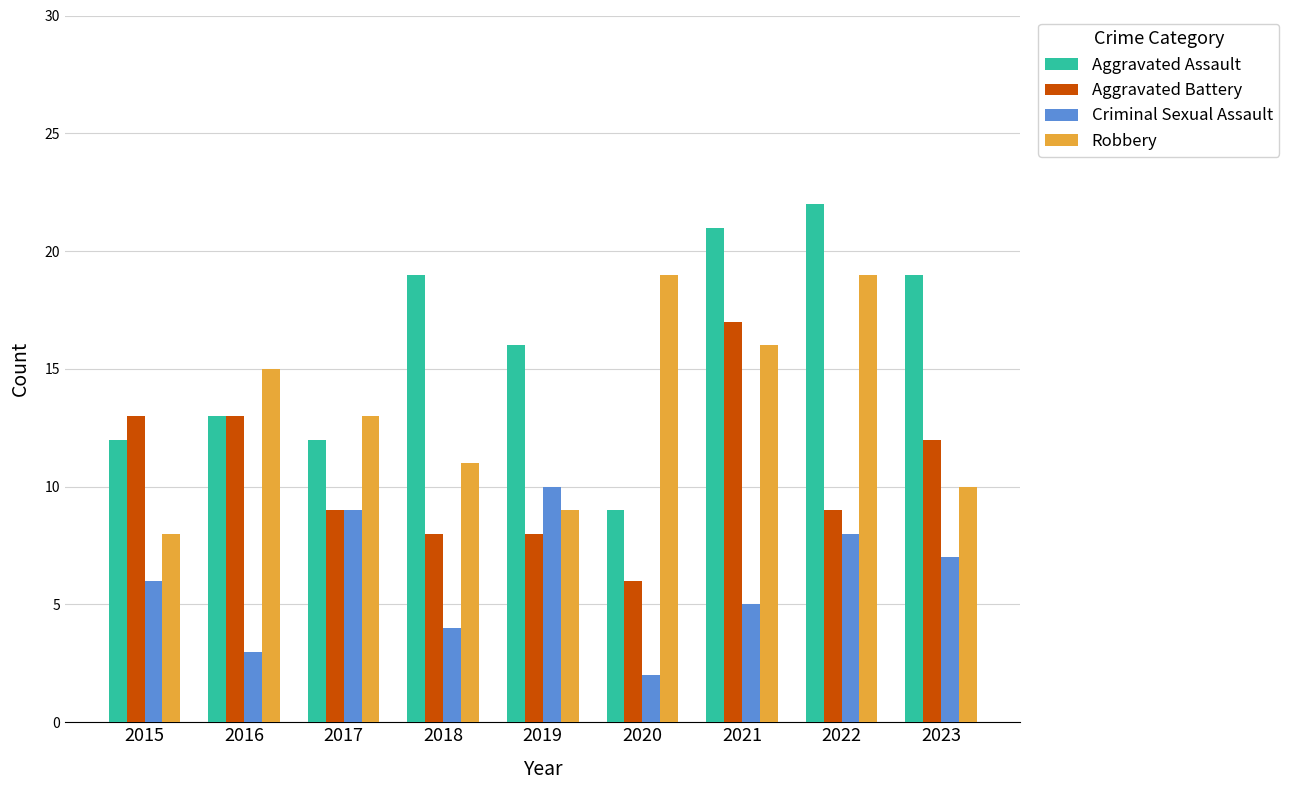

What is the greatest value displayed?

22